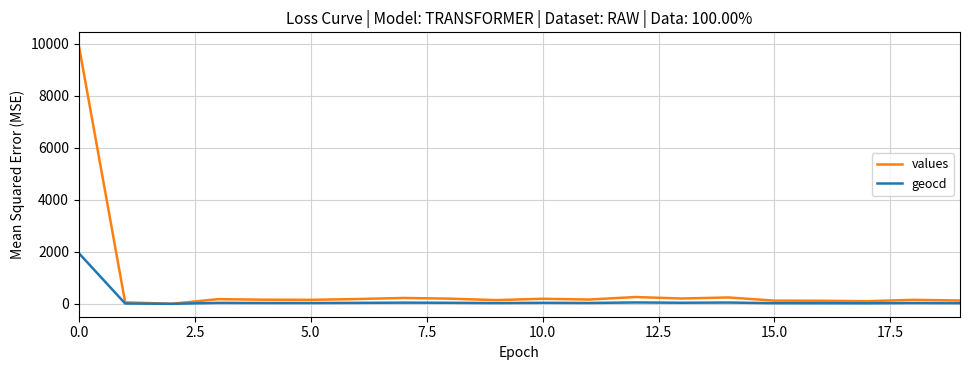

Which series has the largest total across all categories?

values